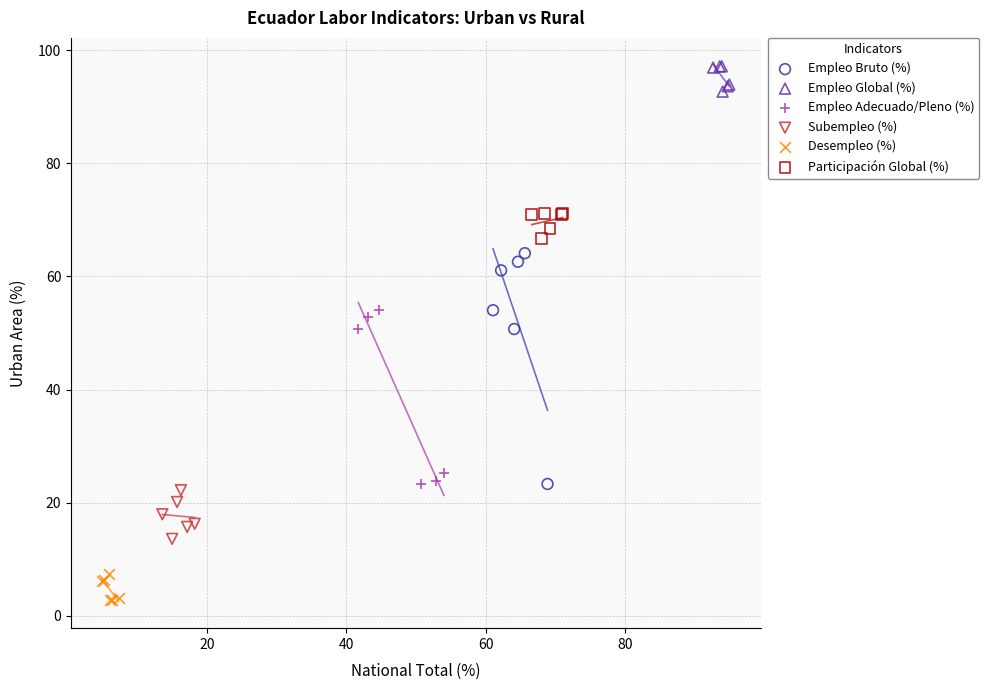

Which series reaches the maximum Y coordinate?

Empleo Global (%)